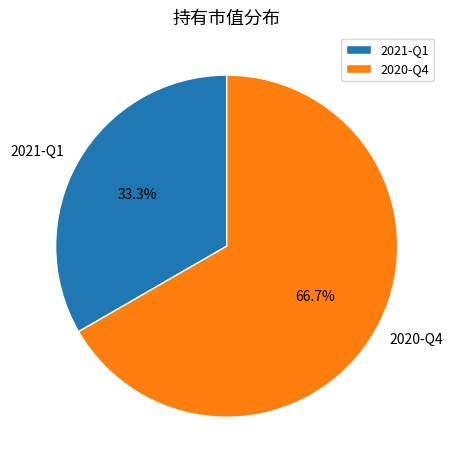

Is the sum of 2020-Q4 and 2021-Q1 greater than half?

Yes